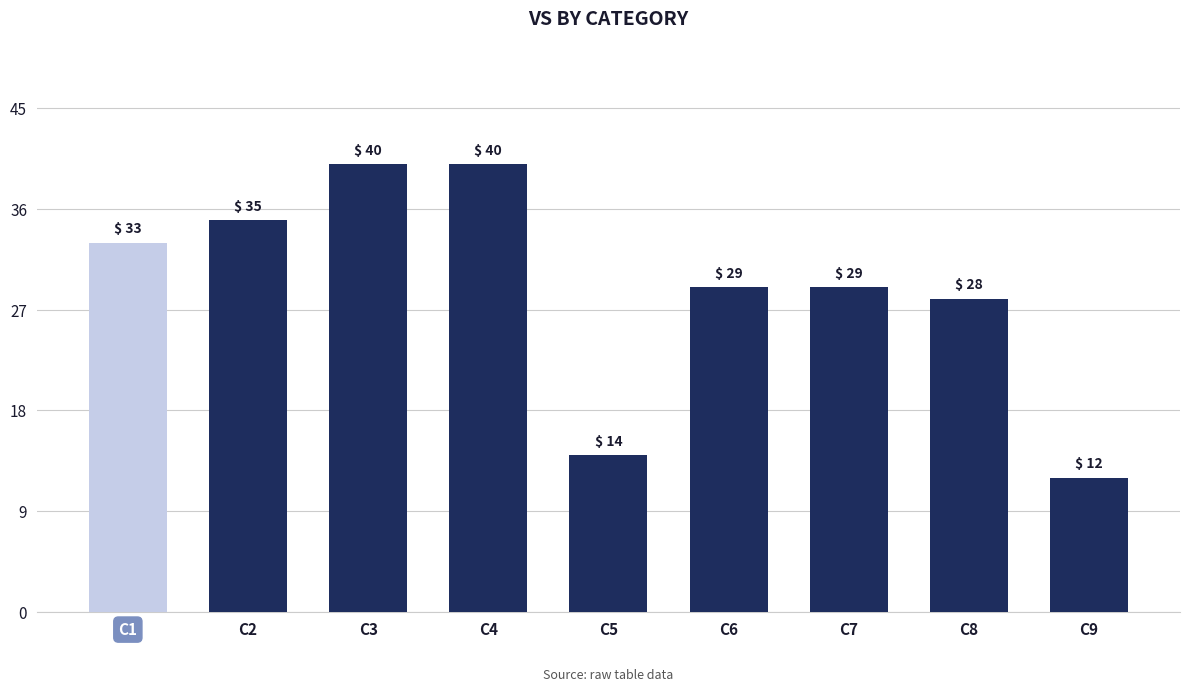

Approximately how many times larger is the value at C5 compared to C6?

0.5